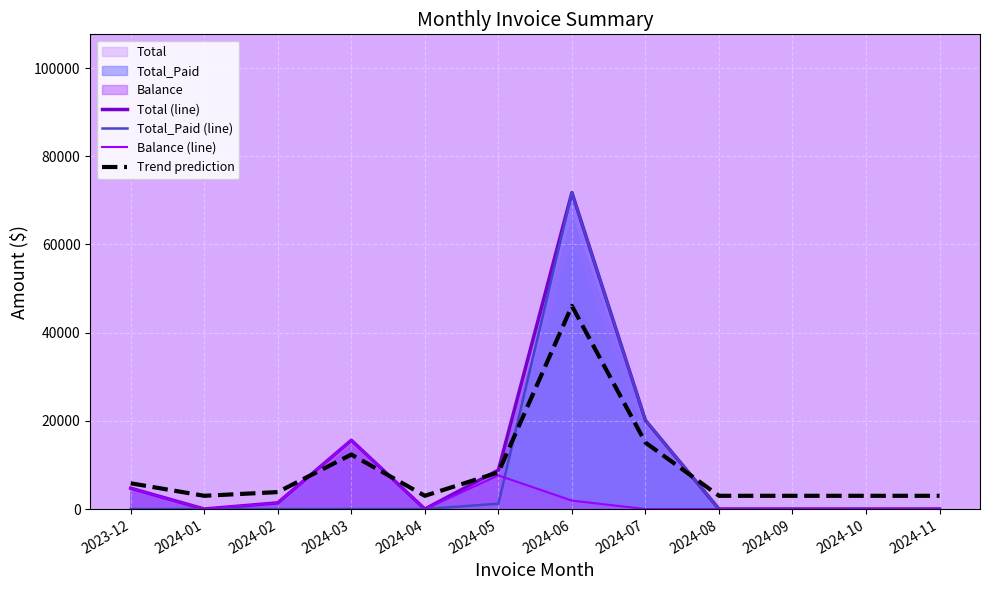

Count the number of categories in the chart.

12